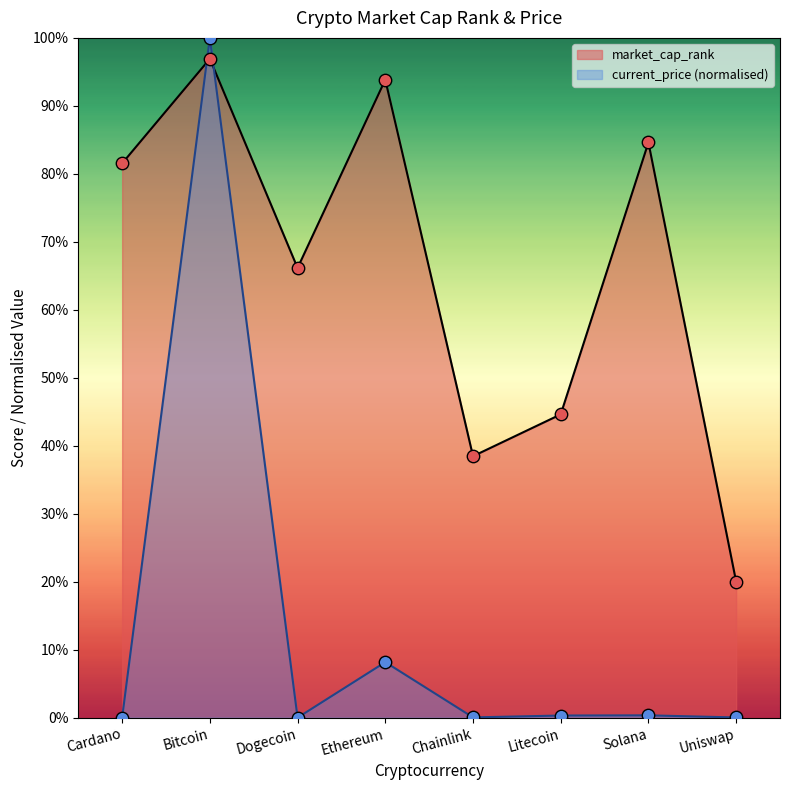

At which category is the sum across all series the highest?

Bitcoin